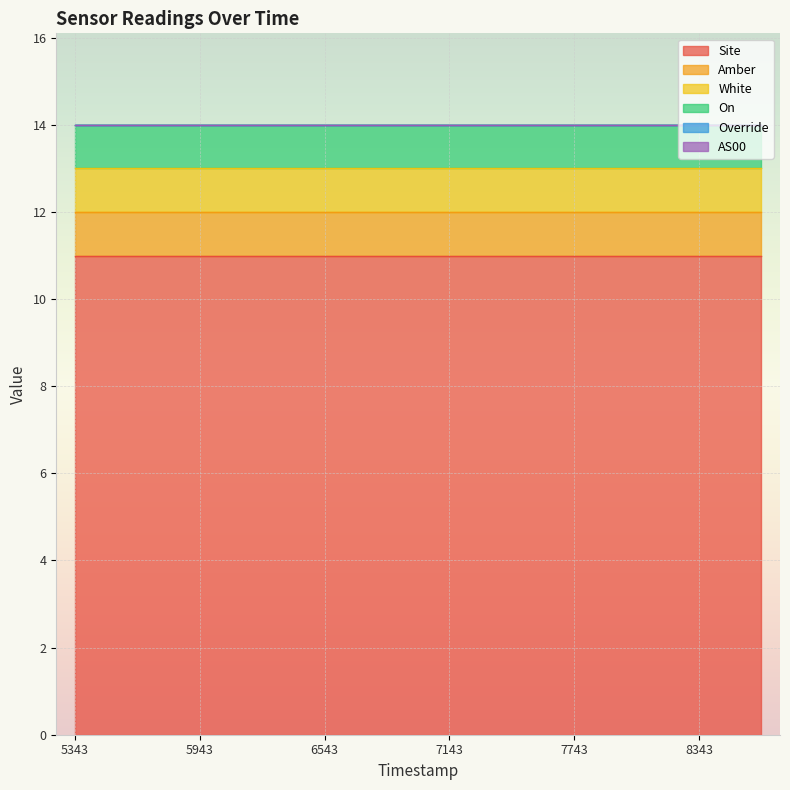

What is the average value of the Site series?

11